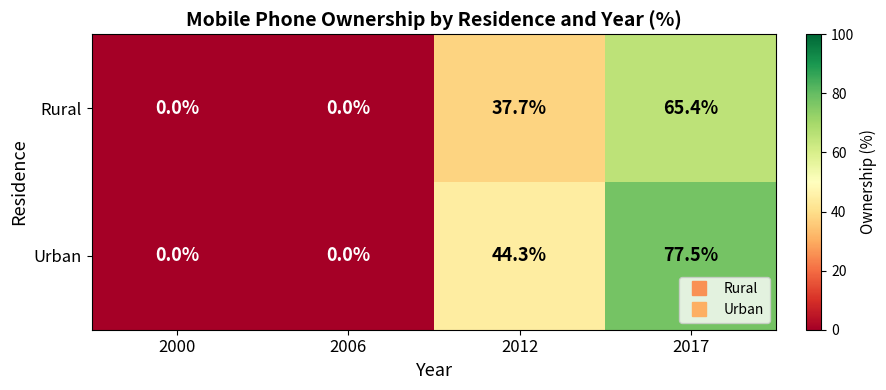

At how many categories does at least one series exceed 25?

2